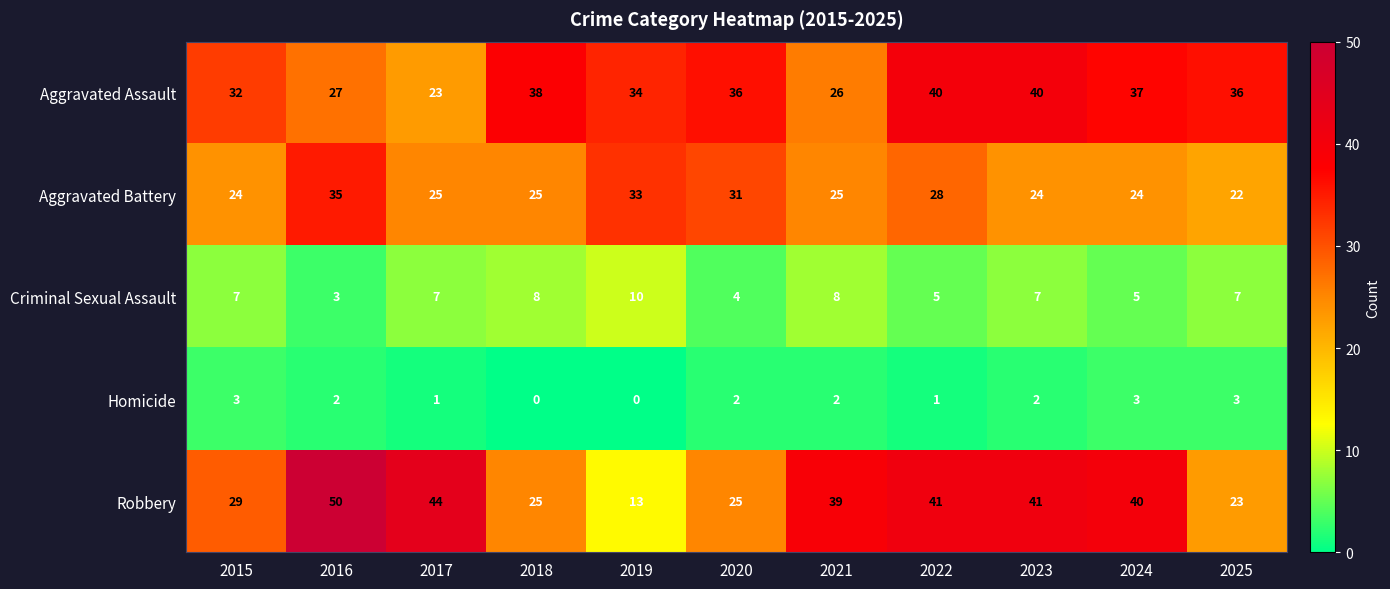

Count the number of data series in this chart.

5